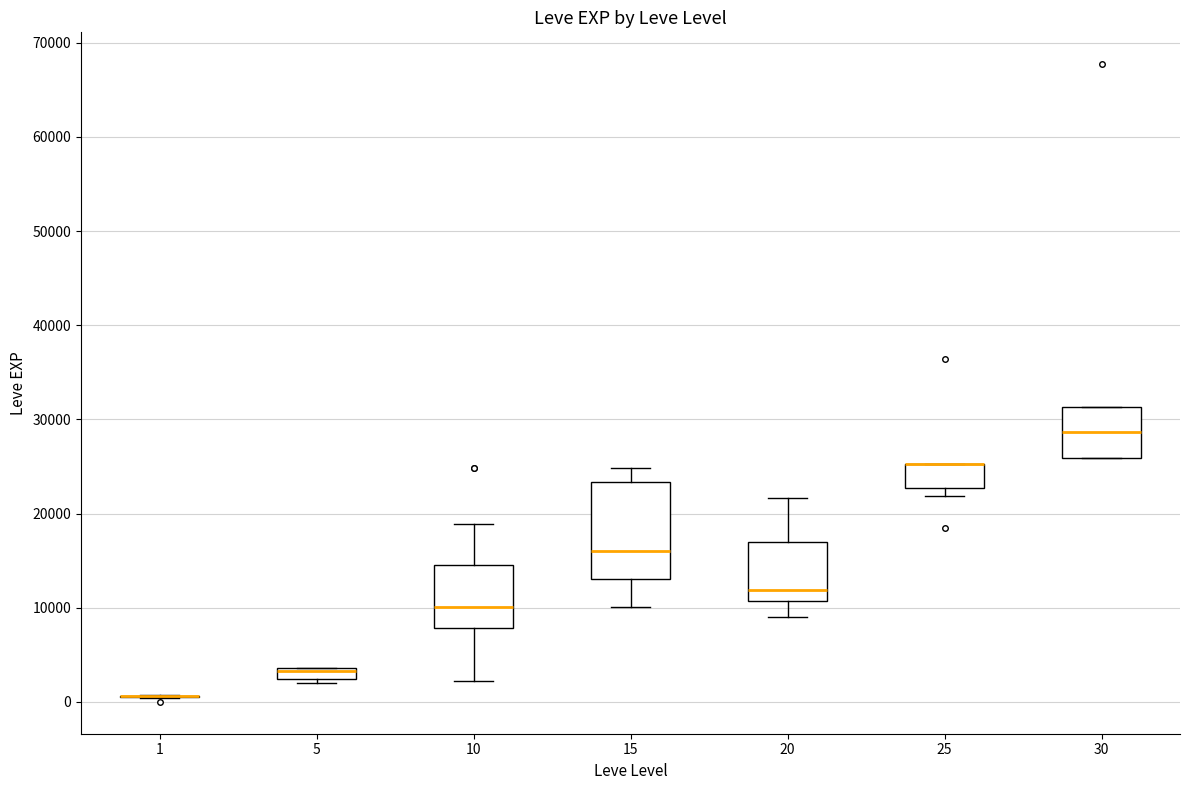

Comparing the boxes themselves (not the whiskers), which one is the tallest?

15